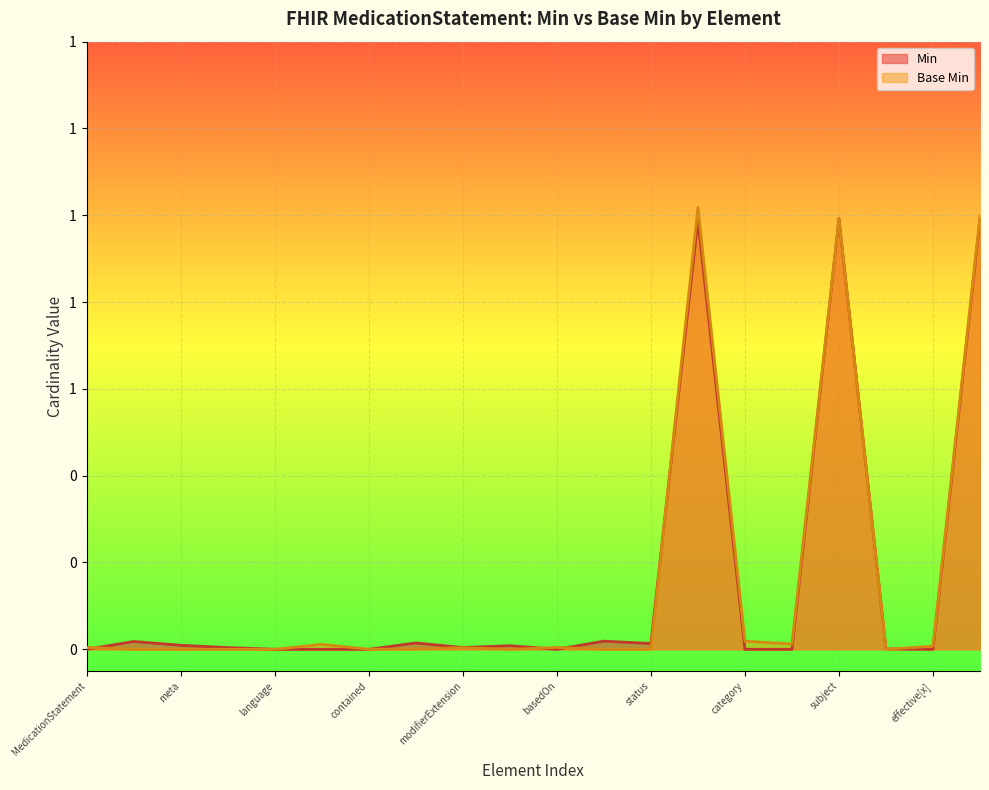

How many times do Base Min and Min cross each other?

6